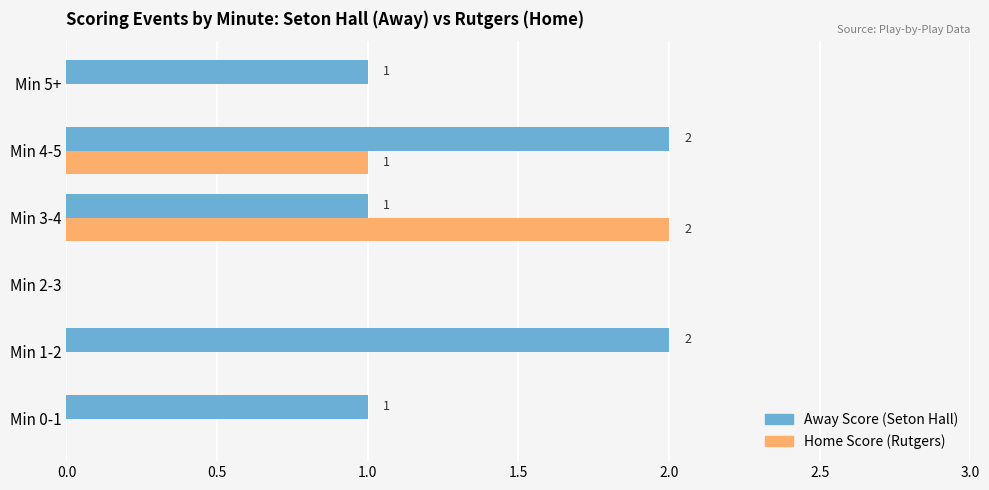

How many Home Score (Rutgers) values are between 0 and 1?

5